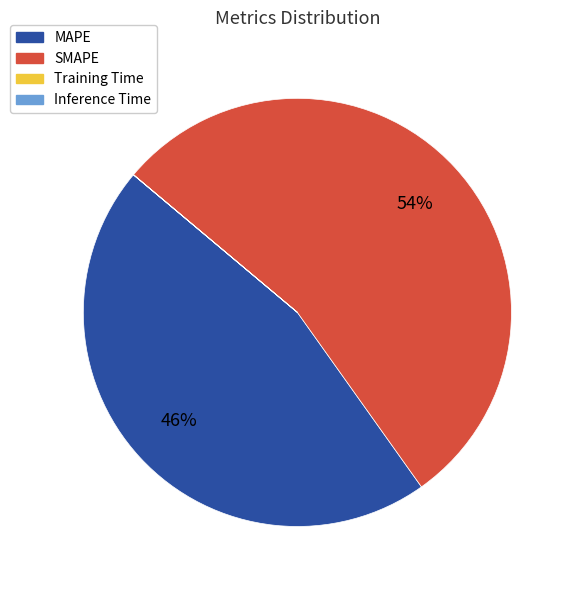

To the nearest percent, what is the average slice percentage?

25%